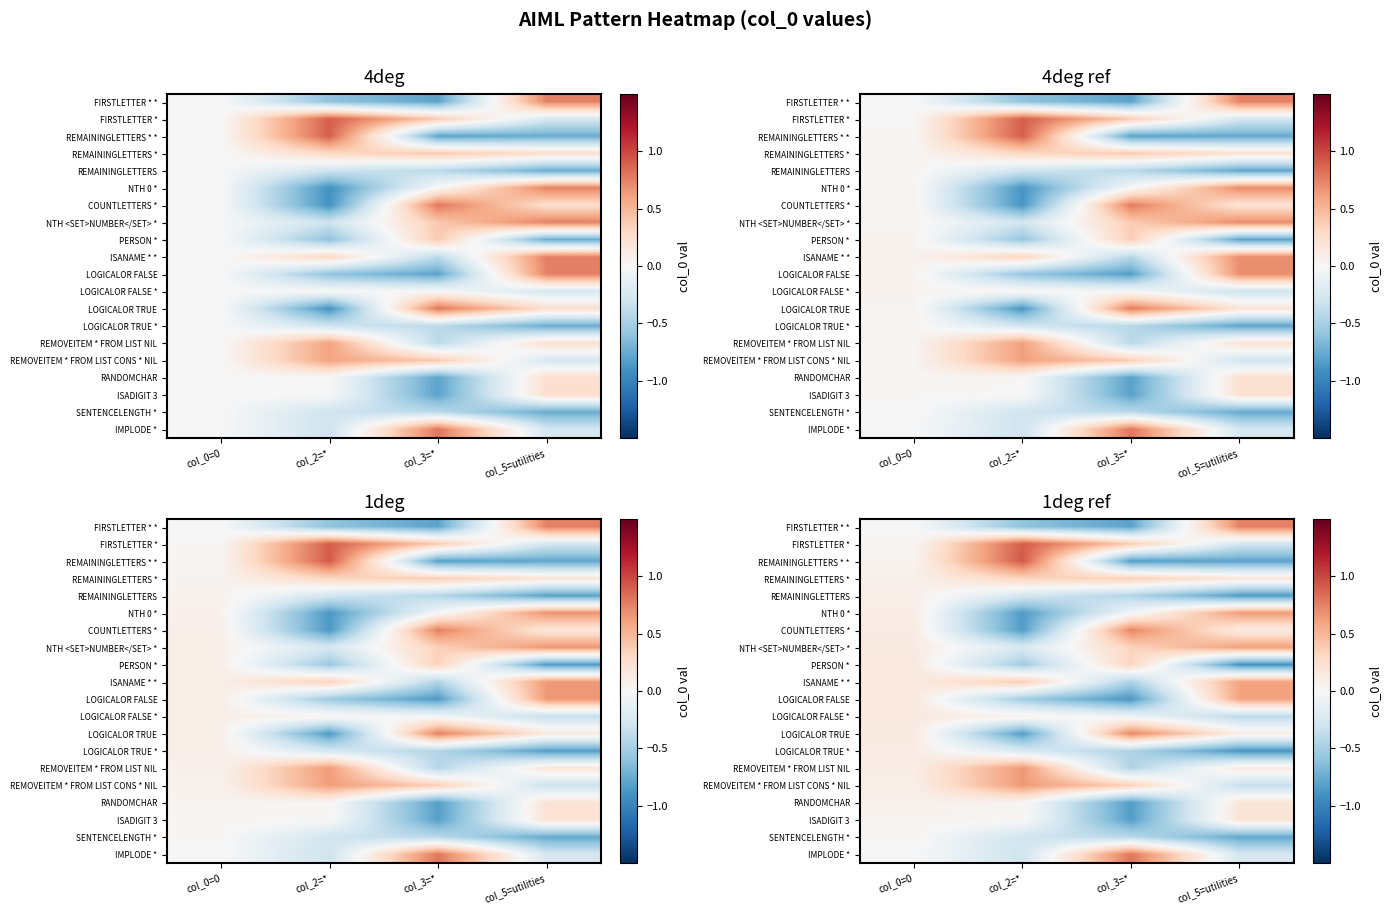

What is the difference between the highest and lowest values at col_3=*?

1.7